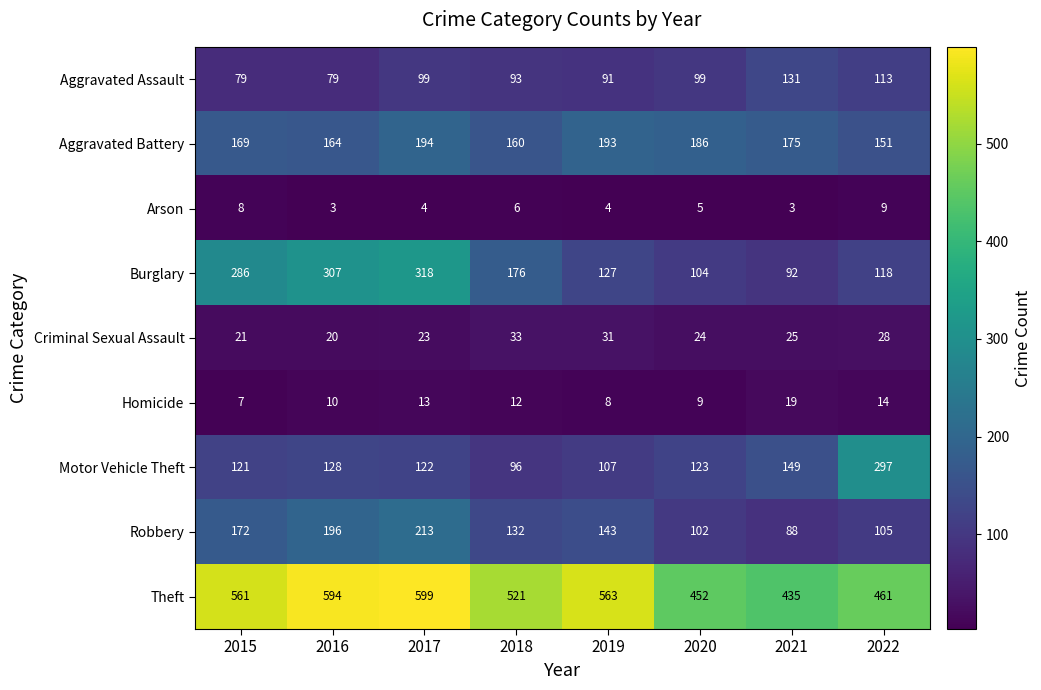

Which series has the largest range (max minus min)?

Burglary